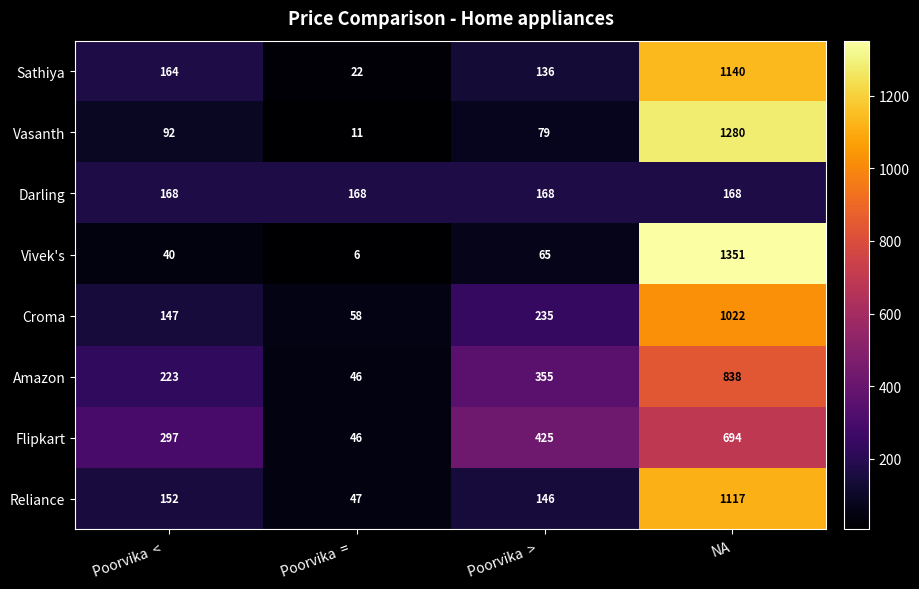

What is the total value across all series at Poorvika  =  ?

404